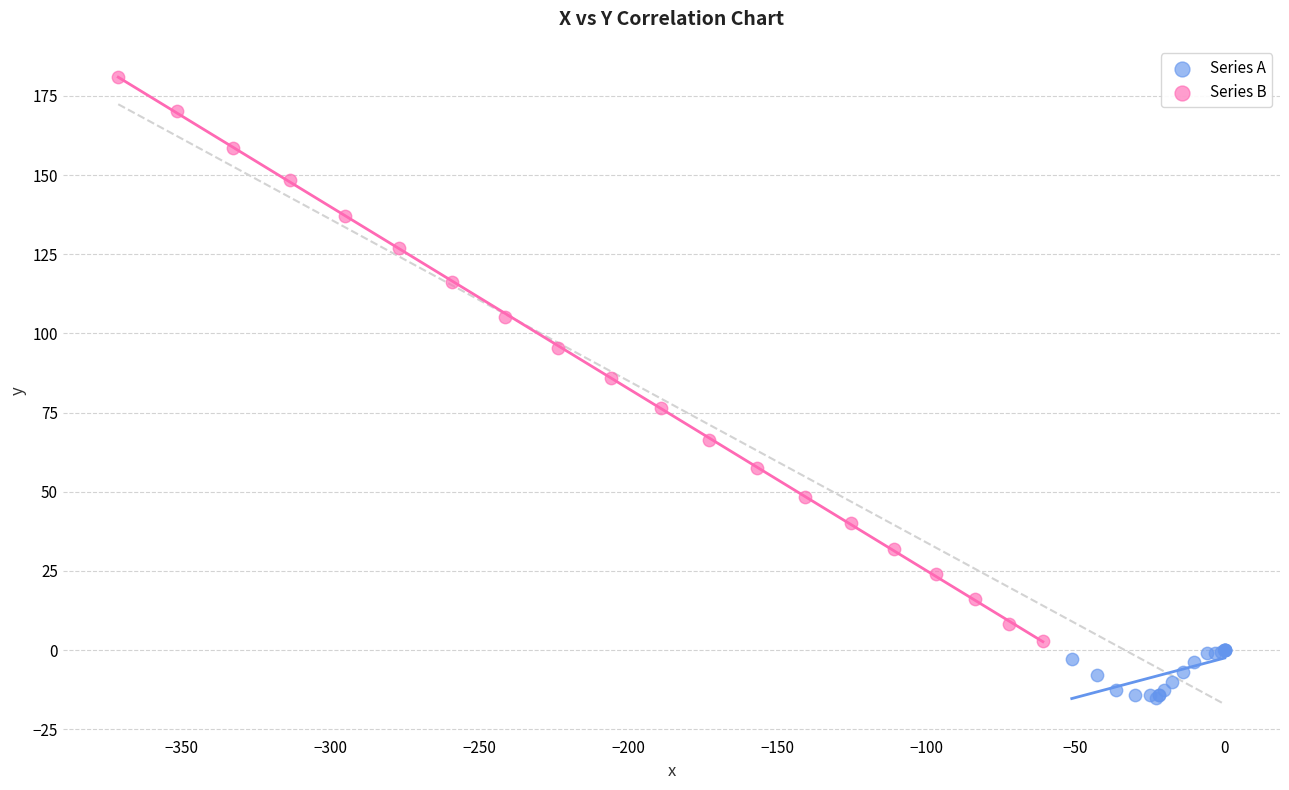

Which series has the largest Y range (max minus min)?

Series B